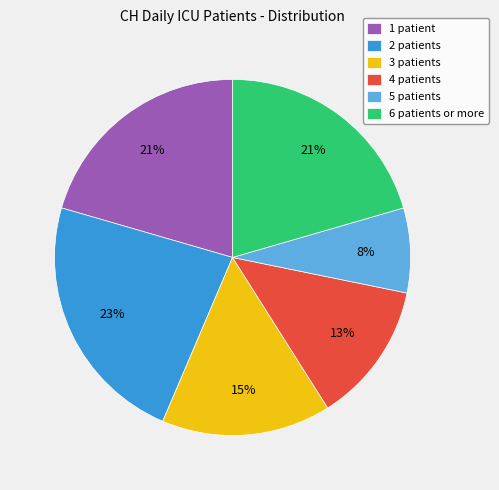

To the nearest percent, what percentage of the pie is 2 patients?

23%